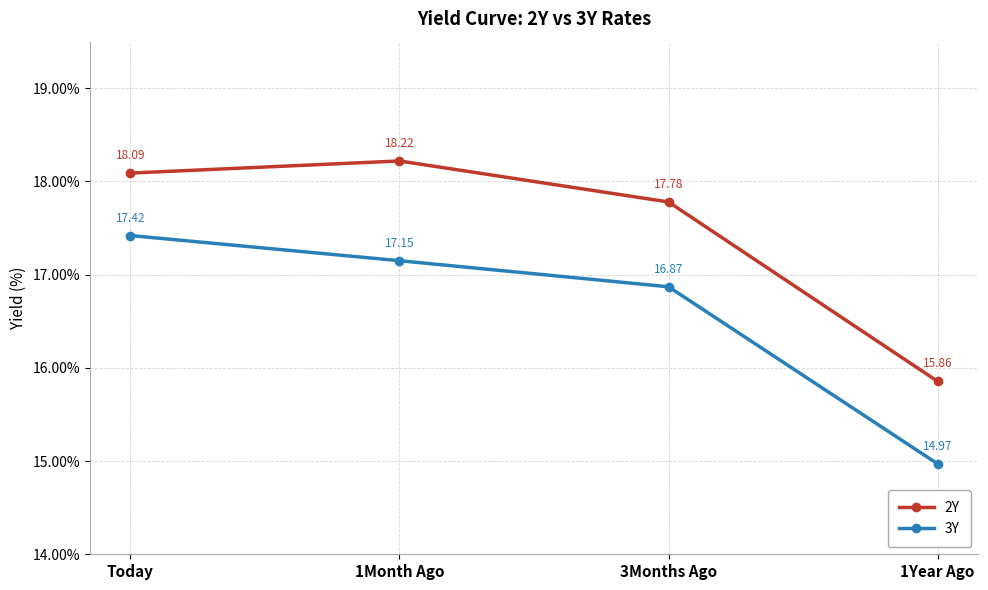

What is the total value across all series at 1Month Ago?

35.4